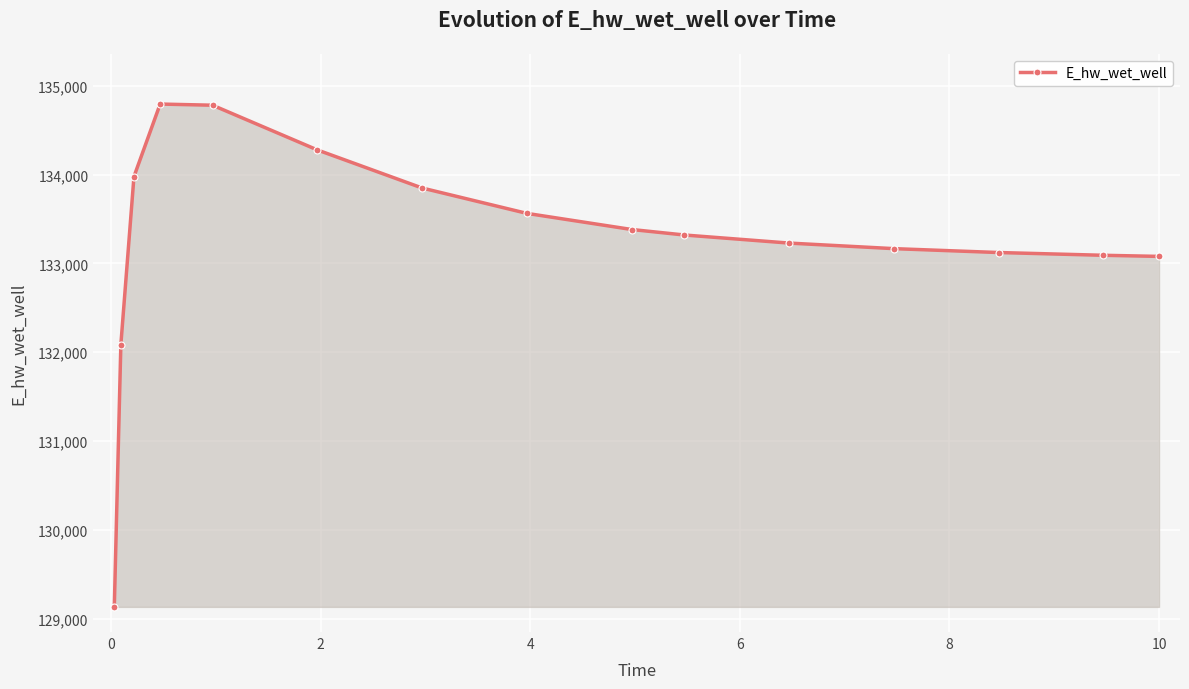

What is the maximum value shown in the chart?

134794.2